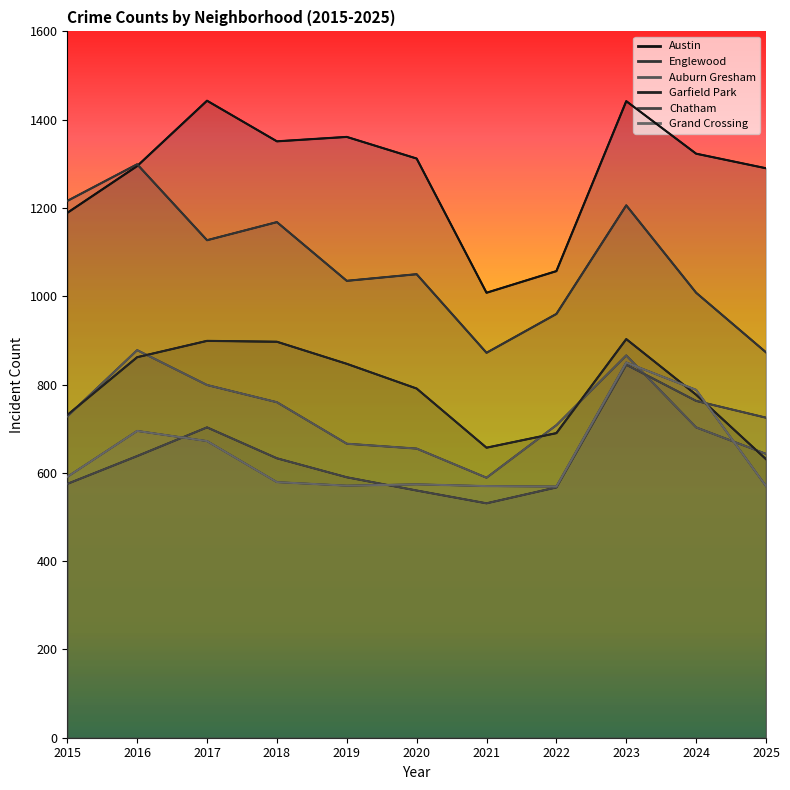

Where does the Englewood series first go above 1050?

2015